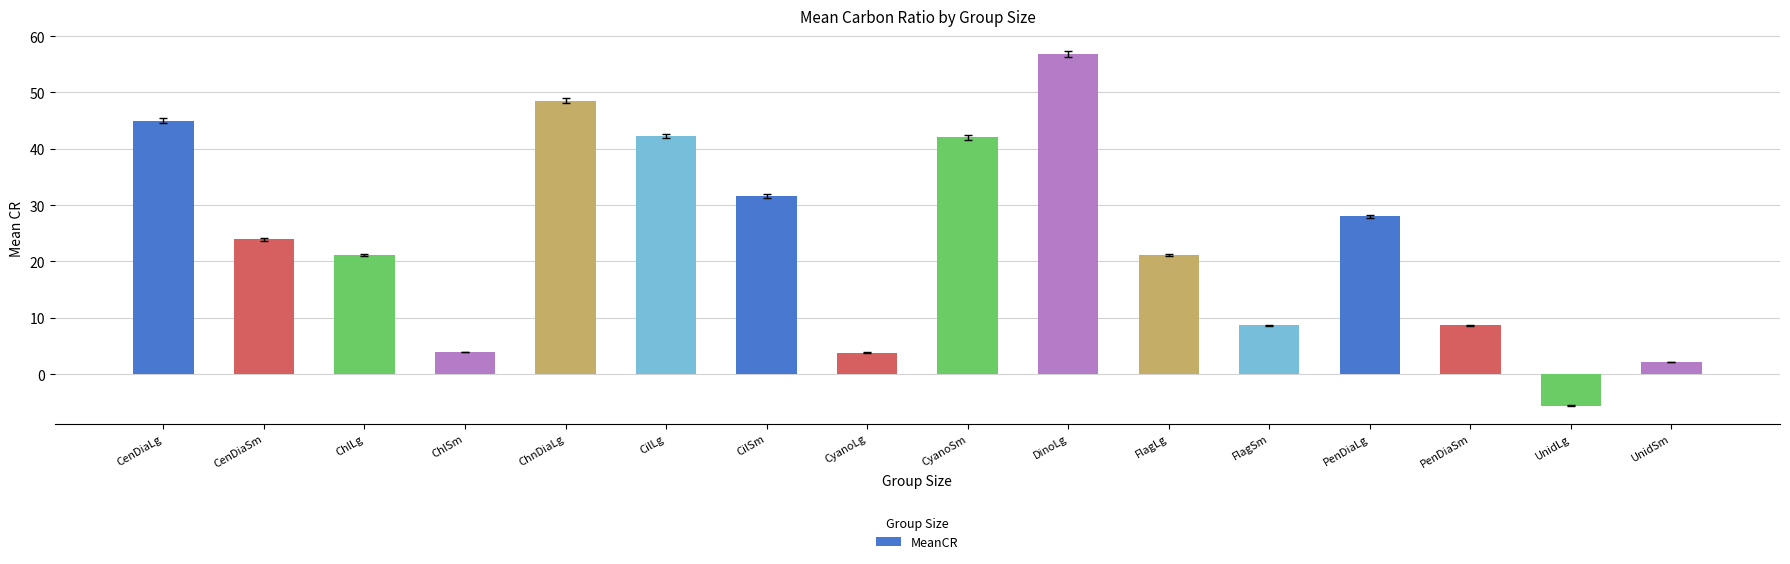

What is the ratio of the value at ChnDiaLg to the value at DinoLg?

0.9